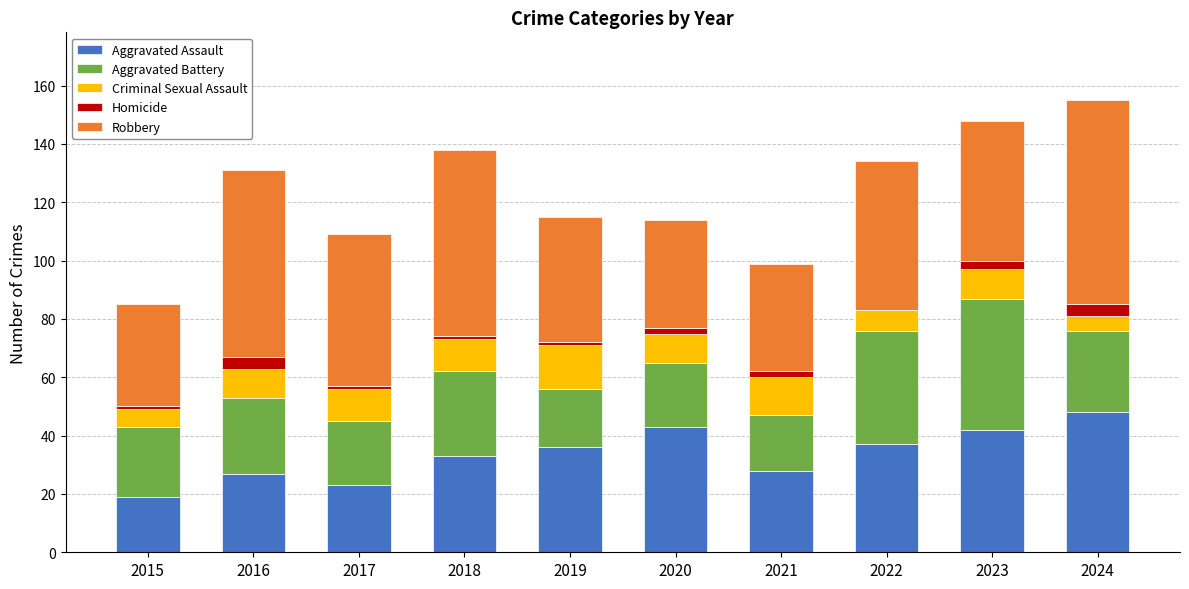

What is the total value across all series at 2022?

134